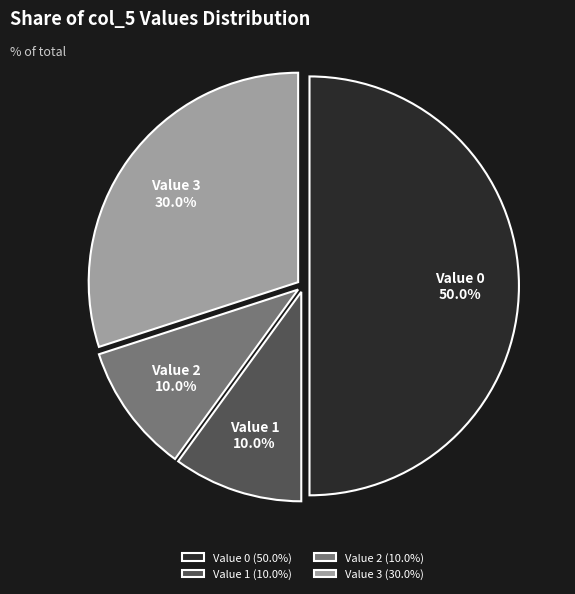

Does Value 1 account for over 50% of the chart?

No